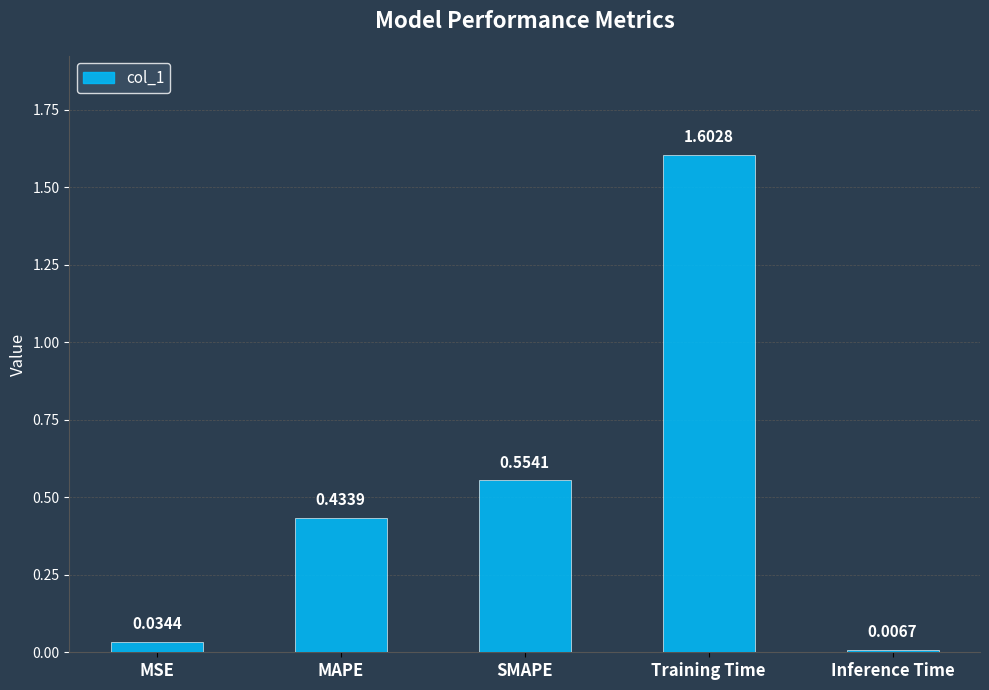

What is the difference between the values at SMAPE and Inference Time?

0.5